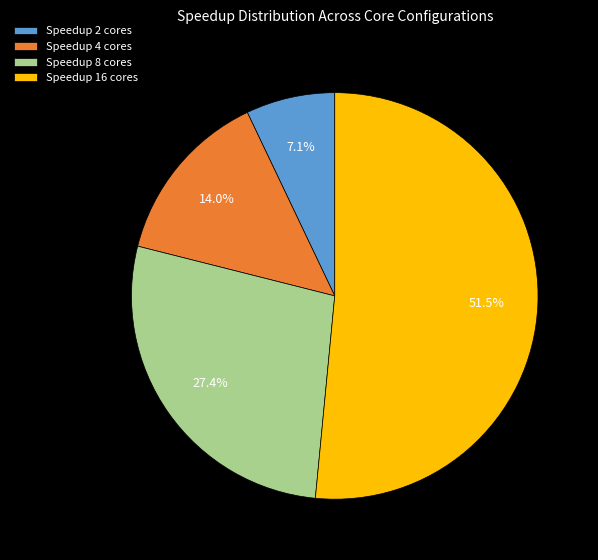

Which has a higher value, Speedup 16 cores or Speedup 4 cores?

Speedup 16 cores